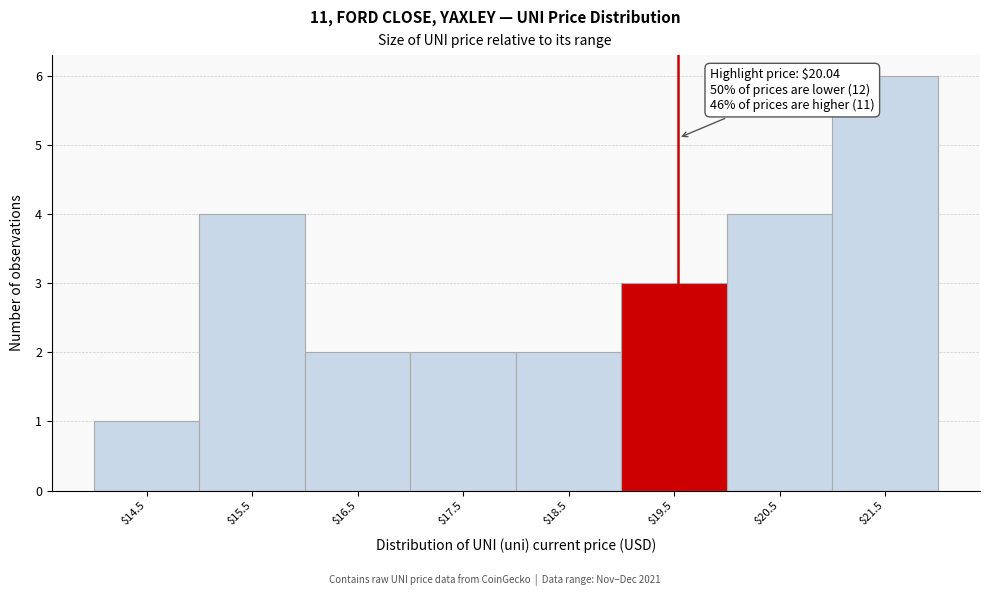

Reading left to right, what are all the values shown in this chart?

1	4	2	2	2	3	4	6